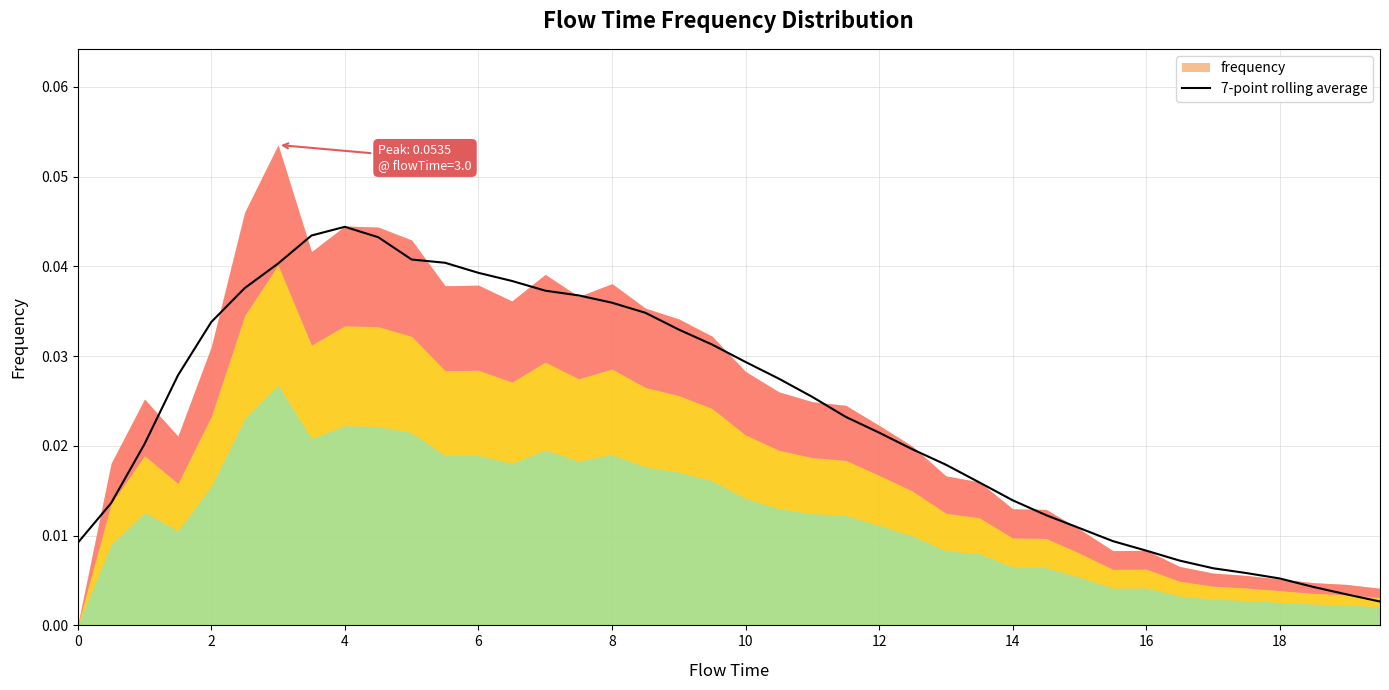

True or false: 7-point rolling average has a value of 0.1 at 6.

False